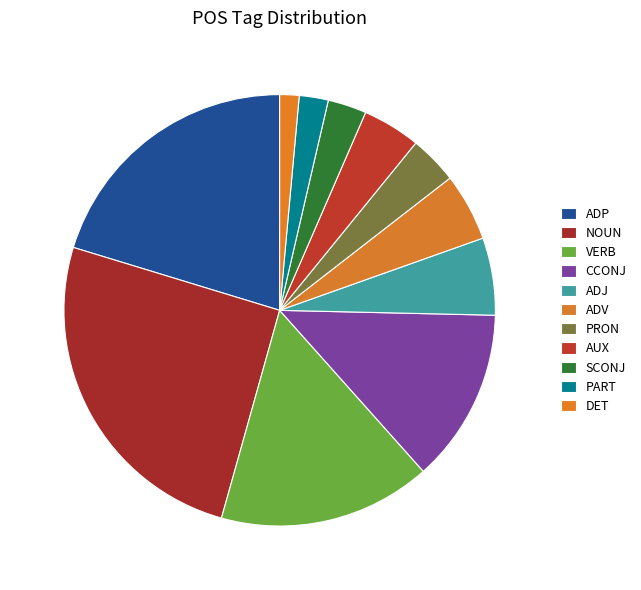

To the nearest percent, what is the average slice percentage?

9%